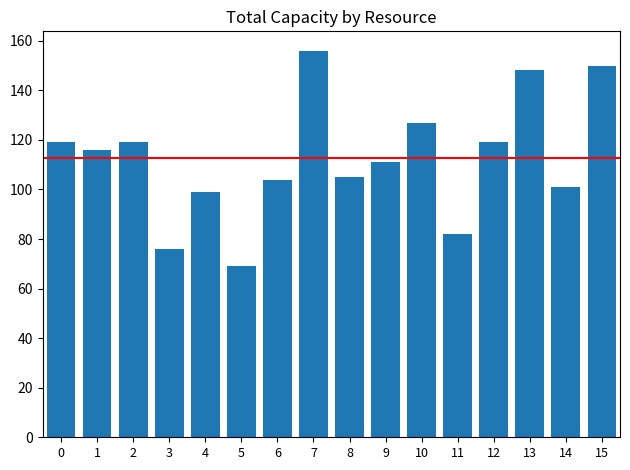

Which label corresponds to the largest value in the chart?

7